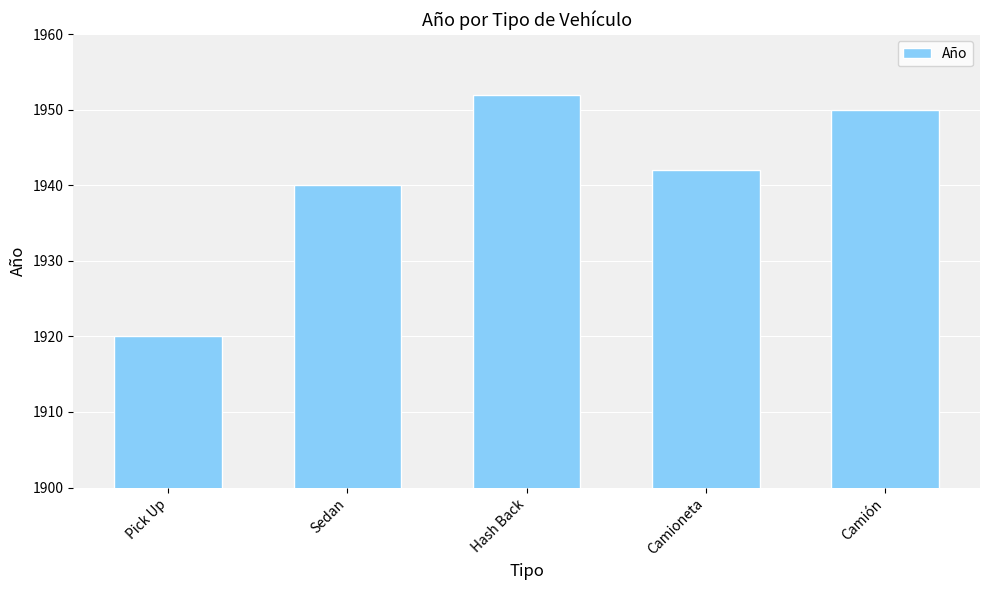

Rank the categories by value from lowest to highest.

Pick Up, Sedan, Camioneta, Camión, Hash Back